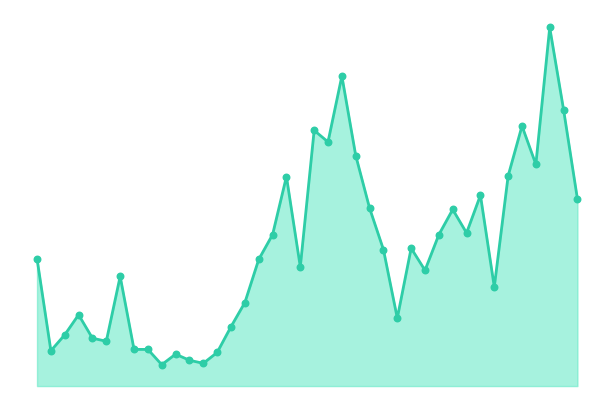

Which series contains the highest Y value?

CH line